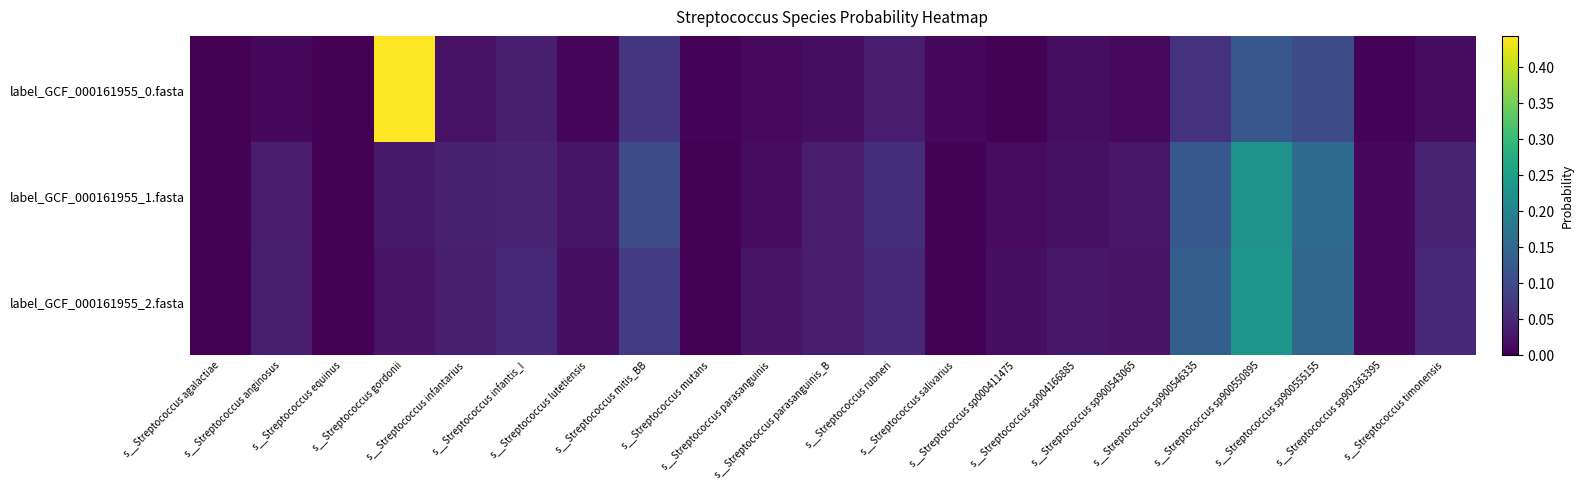

Reading left to right, what are all the values shown in this chart?

label_GCF_000161955_0.fasta: s__Streptococcus agalactiae=0.0	s__Streptococcus anginosus=0.0	s__Streptococcus equinus=0.0	s__Streptococcus gordonii=0.4	s__Streptococcus infantarius=0.0	s__Streptococcus infantis_I=0.0	s__Streptococcus lutetiensis=0.0	s__Streptococcus mitis_BB=0.1	s__Streptococcus mutans=0.0	s__Streptococcus parasanguinis=0.0	s__Streptococcus parasanguinis_B=0.0	s__Streptococcus rubneri=0.0	s__Streptococcus salivarius=0.0	s__Streptococcus sp000411475=0.0	s__Streptococcus sp004166885=0.0	s__Streptococcus sp900543065=0.0	s__Streptococcus sp900546335=0.1	s__Streptococcus sp900550895=0.1	s__Streptococcus sp900555155=0.1	s__Streptococcus sp902363395=0.0	s__Streptococcus timonensis=0.0
label_GCF_000161955_1.fasta: s__Streptococcus agalactiae=0.0	s__Streptococcus anginosus=0.0	s__Streptococcus equinus=0.0	s__Streptococcus gordonii=0.0	s__Streptococcus infantarius=0.0	s__Streptococcus infantis_I=0.0	s__Streptococcus lutetiensis=0.0	s__Streptococcus mitis_BB=0.1	s__Streptococcus mutans=0.0	s__Streptococcus parasanguinis=0.0	s__Streptococcus parasanguinis_B=0.0	s__Streptococcus rubneri=0.1	s__Streptococcus salivarius=0.0	s__Streptococcus sp000411475=0.0	s__Streptococcus sp004166885=0.0	s__Streptococcus sp900543065=0.0	s__Streptococcus sp900546335=0.1	s__Streptococcus sp900550895=0.2	s__Streptococcus sp900555155=0.2	s__Streptococcus sp902363395=0.0	s__Streptococcus timonensis=0.0
label_GCF_000161955_2.fasta: s__Streptococcus agalactiae=0.0	s__Streptococcus anginosus=0.0	s__Streptococcus equinus=0.0	s__Streptococcus gordonii=0.0	s__Streptococcus infantarius=0.0	s__Streptococcus infantis_I=0.0	s__Streptococcus lutetiensis=0.0	s__Streptococcus mitis_BB=0.1	s__Streptococcus mutans=0.0	s__Streptococcus parasanguinis=0.0	s__Streptococcus parasanguinis_B=0.0	s__Streptococcus rubneri=0.1	s__Streptococcus salivarius=0.0	s__Streptococcus sp000411475=0.0	s__Streptococcus sp004166885=0.0	s__Streptococcus sp900543065=0.0	s__Streptococcus sp900546335=0.1	s__Streptococcus sp900550895=0.2	s__Streptococcus sp900555155=0.1	s__Streptococcus sp902363395=0.0	s__Streptococcus timonensis=0.1